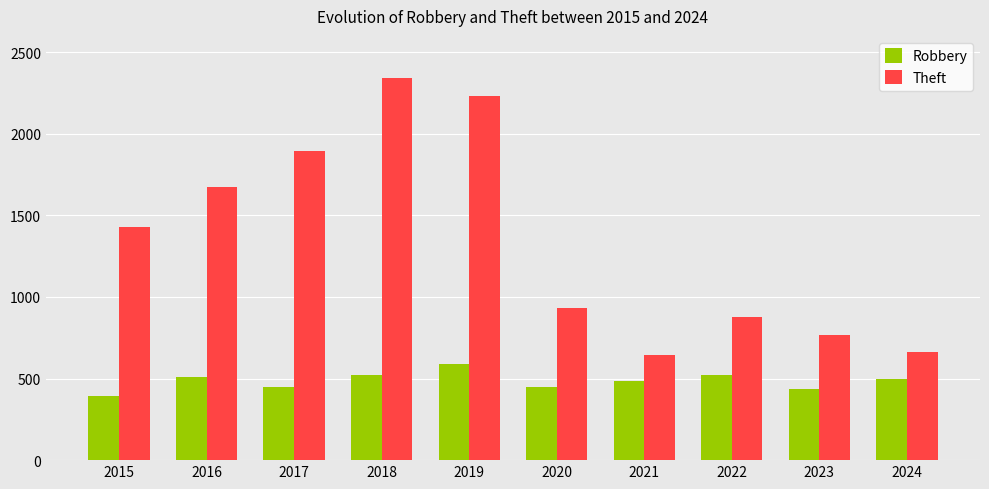

True or false: Theft has a value of 1076 at 2018.

False